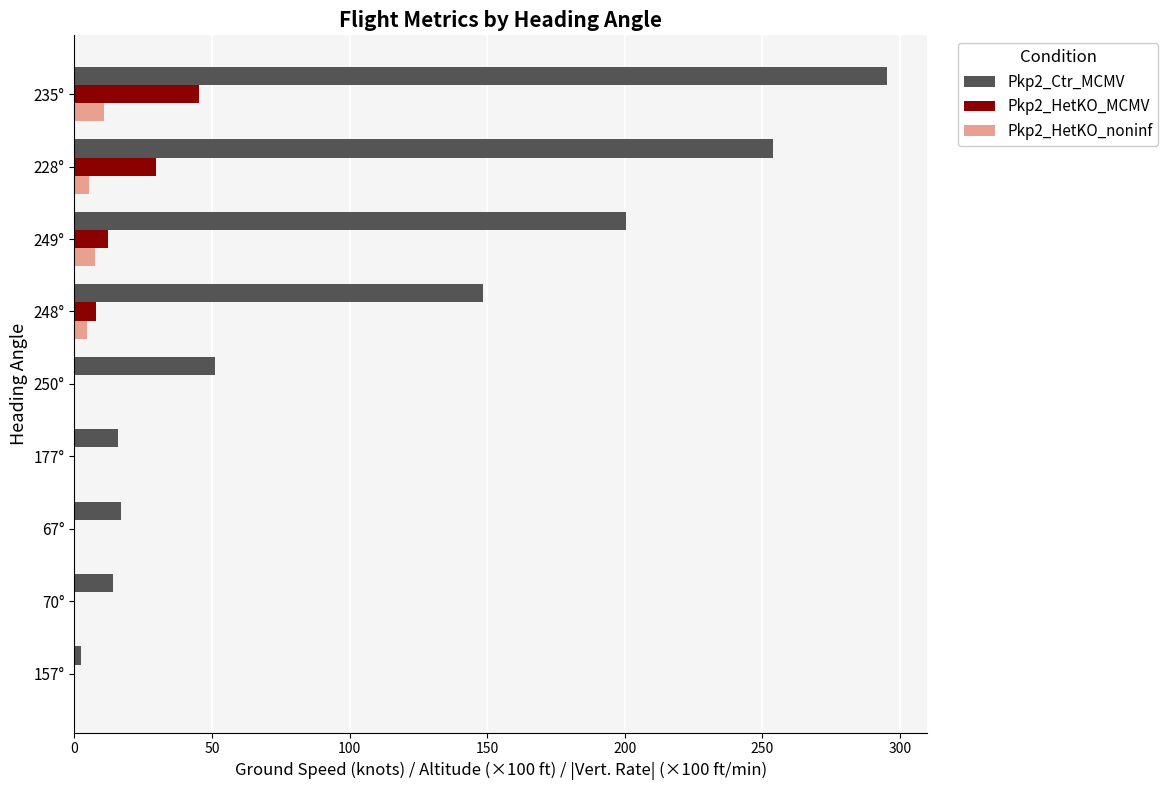

Which series has the largest total across all categories?

Pkp2_Ctr_MCMV